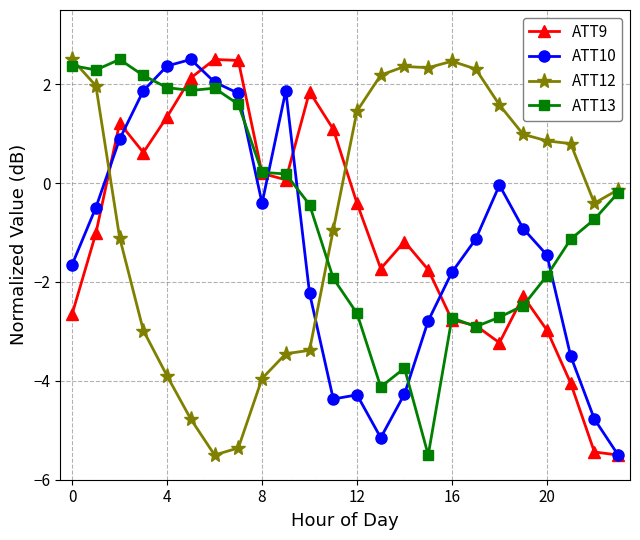

What is the value of the ATT13 point at the 9th from the left?

0.2